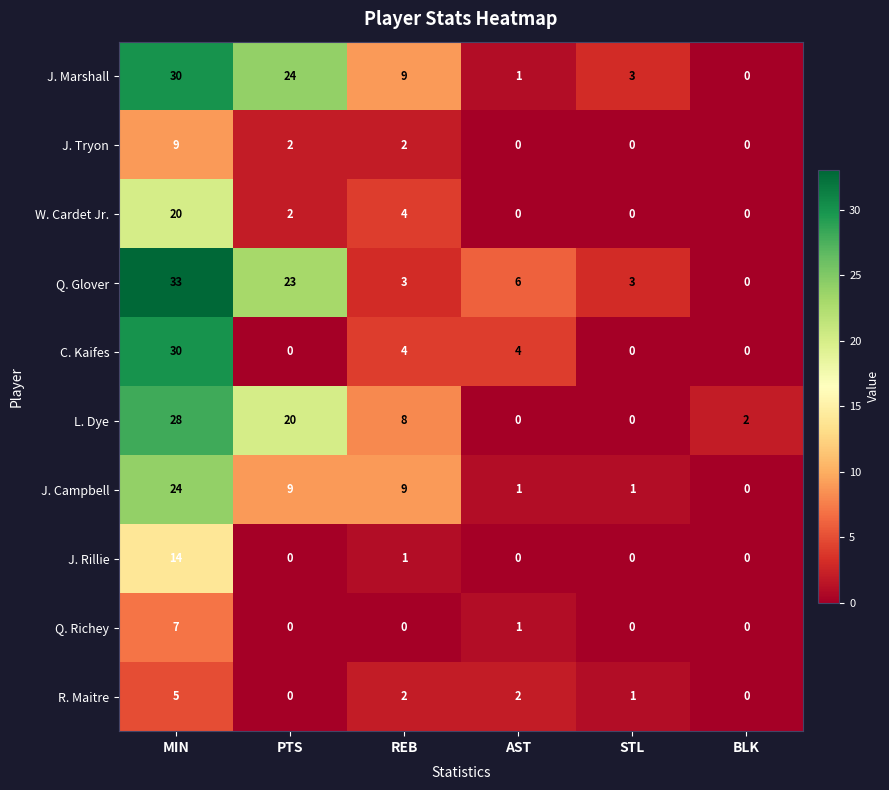

Which series has the largest range (max minus min)?

Q. Glover